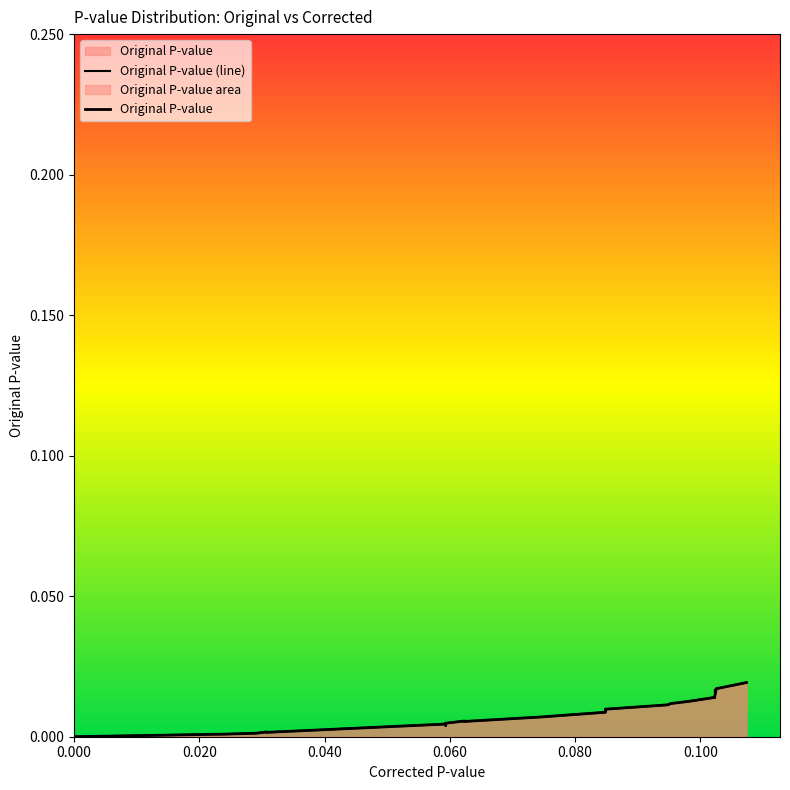

What is the sum of all values?

0.3